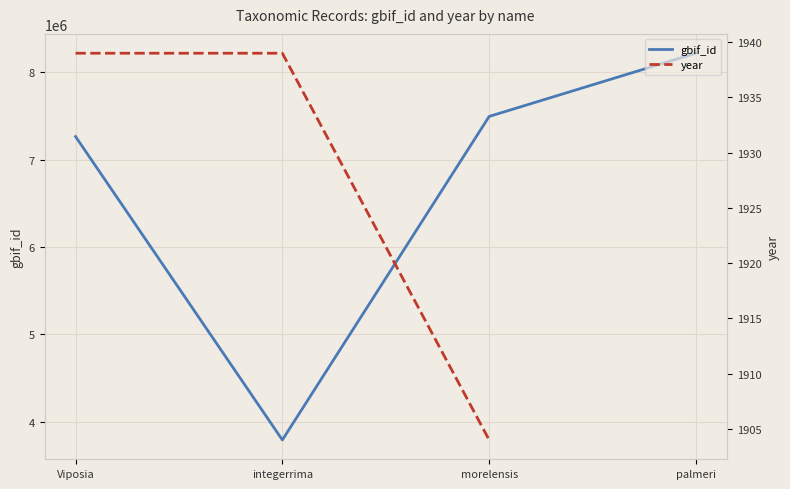

Which category has the highest value across all series?

palmeri